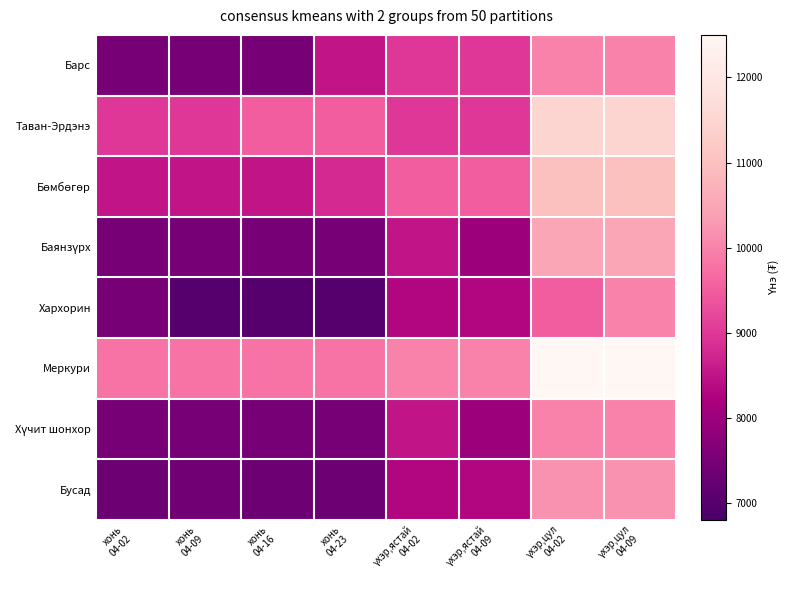

At how many categories does at least one series exceed 11508?

2